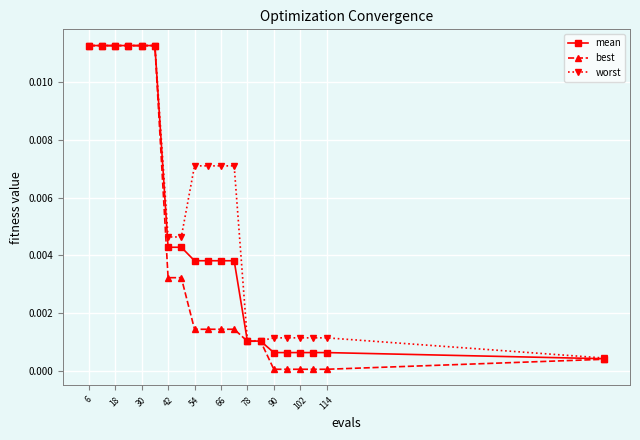

Which series has the largest total across all categories?

worst